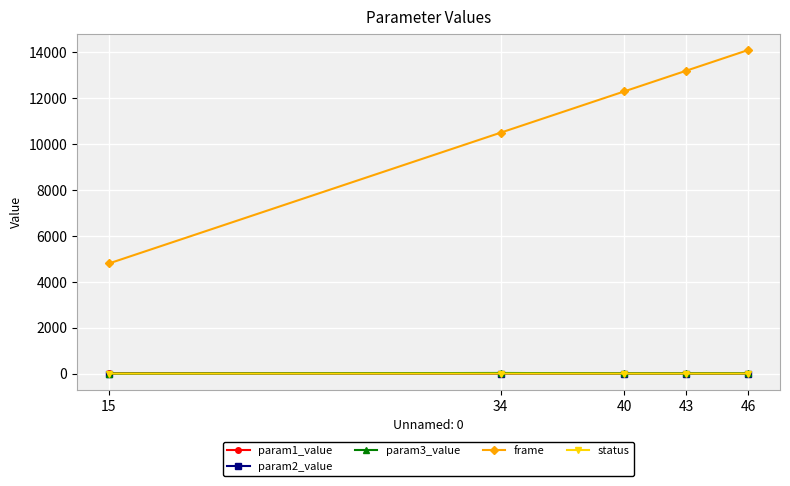

True or false: param3_value and frame cross at least once.

False